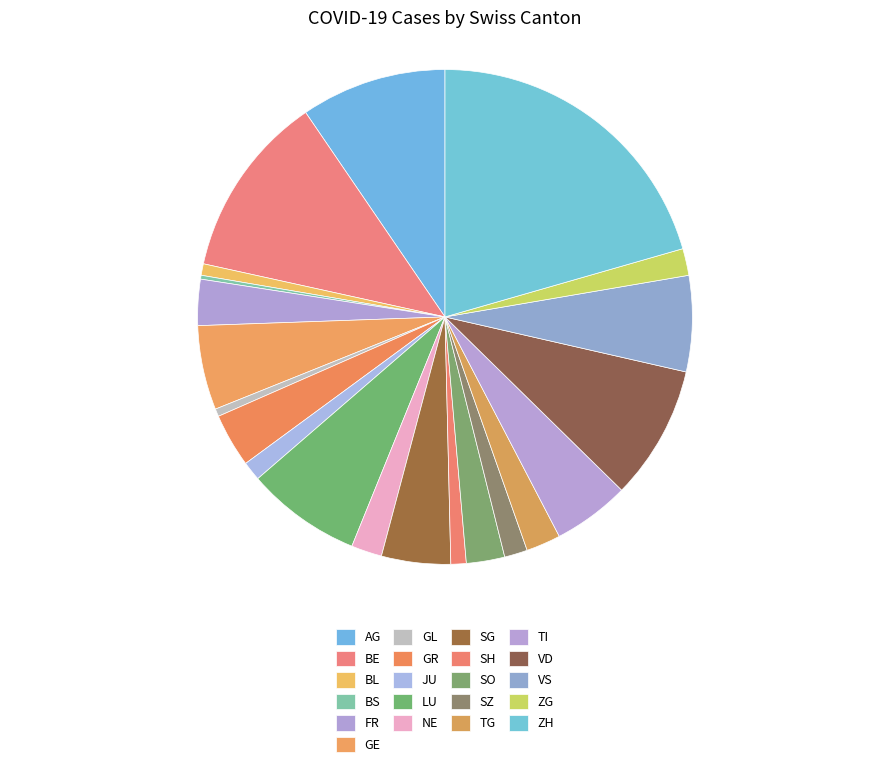

Which category has the smallest portion of the pie?

BS